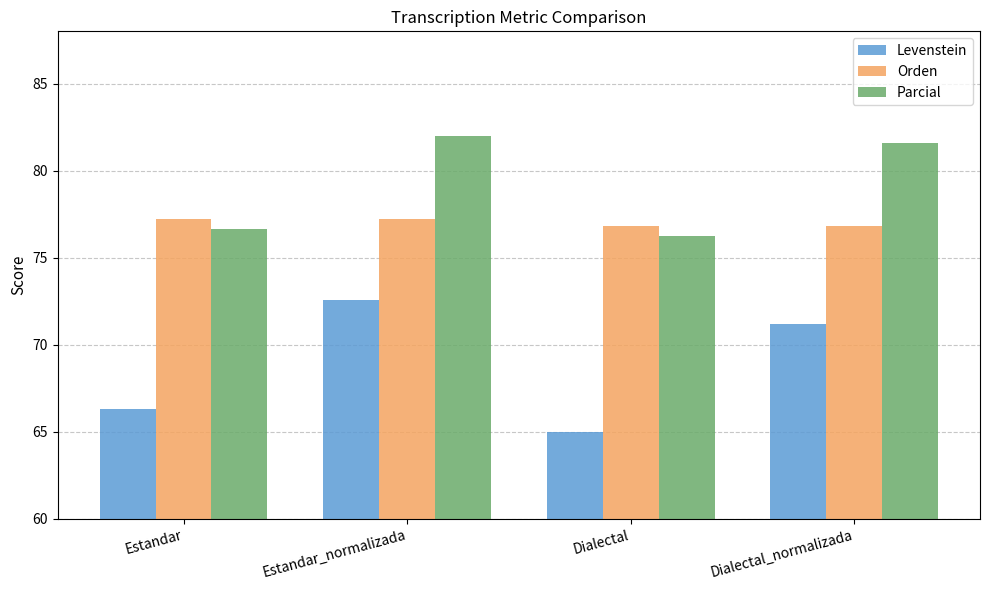

Which series has the widest spread of values?

Levenstein